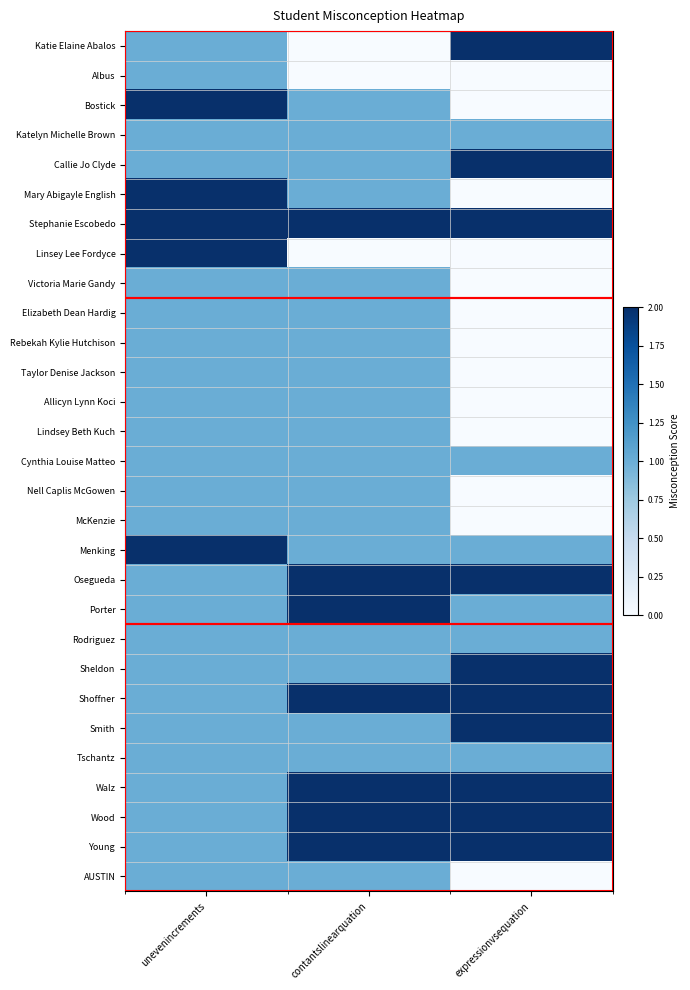

Reading left to right, what are all the values shown in this chart?

Katie Elaine Abalos: unevenincrements=1	contantslinearquation=0	expressionvsequation=2
Albus: unevenincrements=1	contantslinearquation=0	expressionvsequation=0
Bostick: unevenincrements=2	contantslinearquation=1	expressionvsequation=0
Katelyn Michelle Brown: unevenincrements=1	contantslinearquation=1	expressionvsequation=1
Callie Jo Clyde: unevenincrements=1	contantslinearquation=1	expressionvsequation=2
Mary Abigayle English: unevenincrements=2	contantslinearquation=1	expressionvsequation=0
Stephanie Escobedo: unevenincrements=2	contantslinearquation=2	expressionvsequation=2
Linsey Lee Fordyce: unevenincrements=2	contantslinearquation=0	expressionvsequation=0
Victoria Marie Gandy: unevenincrements=1	contantslinearquation=1	expressionvsequation=0
Elizabeth Dean Hardig: unevenincrements=1	contantslinearquation=1	expressionvsequation=0
Rebekah Kylie Hutchison: unevenincrements=1	contantslinearquation=1	expressionvsequation=0
Taylor Denise Jackson: unevenincrements=1	contantslinearquation=1	expressionvsequation=0
Allicyn Lynn Koci: unevenincrements=1	contantslinearquation=1	expressionvsequation=0
Lindsey Beth Kuch: unevenincrements=1	contantslinearquation=1	expressionvsequation=0
Cynthia Louise Matteo: unevenincrements=1	contantslinearquation=1	expressionvsequation=1
Nell Caplis McGowen: unevenincrements=1	contantslinearquation=1	expressionvsequation=0
McKenzie: unevenincrements=1	contantslinearquation=1	expressionvsequation=0
Menking: unevenincrements=2	contantslinearquation=1	expressionvsequation=1
Osegueda: unevenincrements=1	contantslinearquation=2	expressionvsequation=2
Porter: unevenincrements=1	contantslinearquation=2	expressionvsequation=1
Rodriguez: unevenincrements=1	contantslinearquation=1	expressionvsequation=1
Sheldon: unevenincrements=1	contantslinearquation=1	expressionvsequation=2
Shoffner: unevenincrements=1	contantslinearquation=2	expressionvsequation=2
Smith: unevenincrements=1	contantslinearquation=1	expressionvsequation=2
Tschantz: unevenincrements=1	contantslinearquation=1	expressionvsequation=1
Walz: unevenincrements=1	contantslinearquation=2	expressionvsequation=2
Wood: unevenincrements=1	contantslinearquation=2	expressionvsequation=2
Young: unevenincrements=1	contantslinearquation=2	expressionvsequation=2
AUSTIN: unevenincrements=1	contantslinearquation=1	expressionvsequation=0